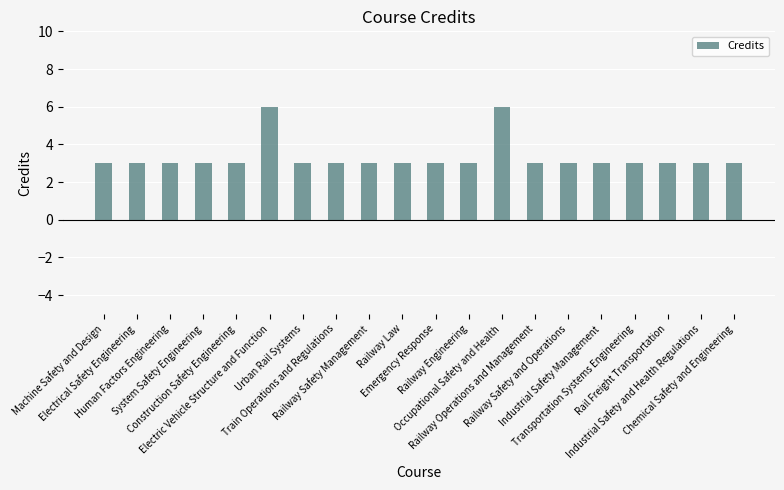

Reading right to left, extract all data points from this chart.

3	3	3	3	3	3	3	6	3	3	3	3	3	3	6	3	3	3	3	3